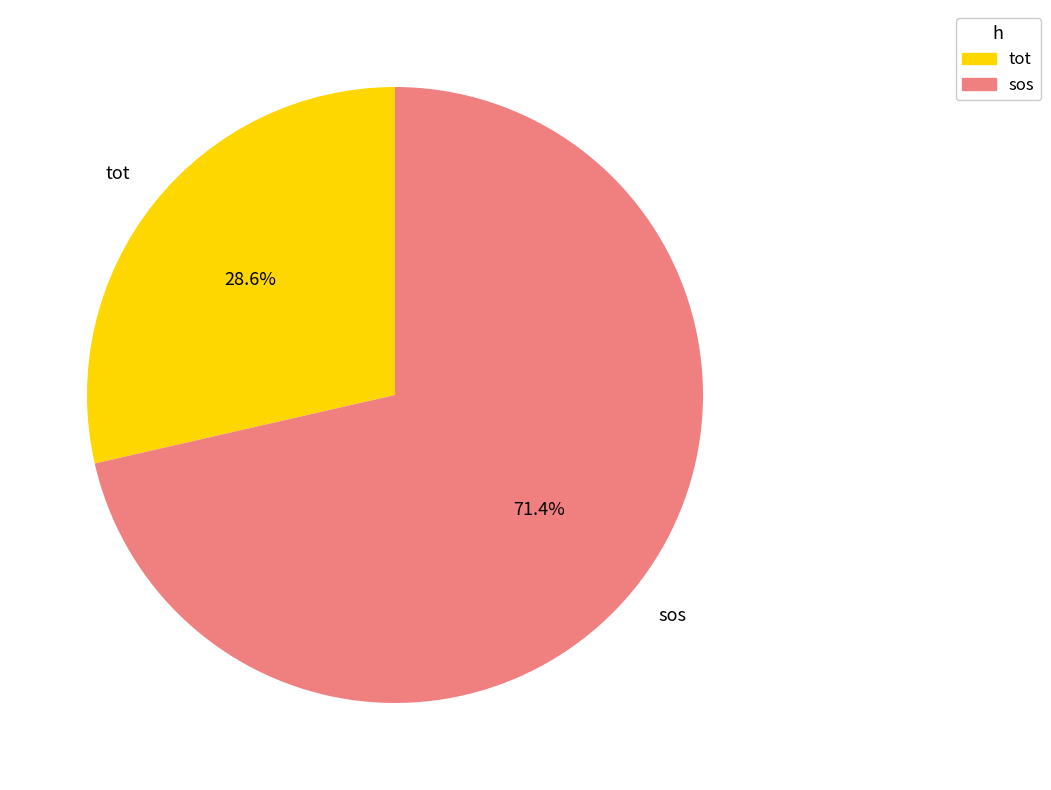

Which slice represents more than half of the pie?

sos